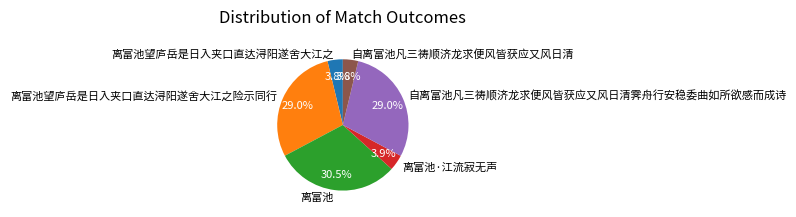

What percentage is NOT represented by 自离富池凡三祷顺济龙求便风皆获应又风日清?

96.2%